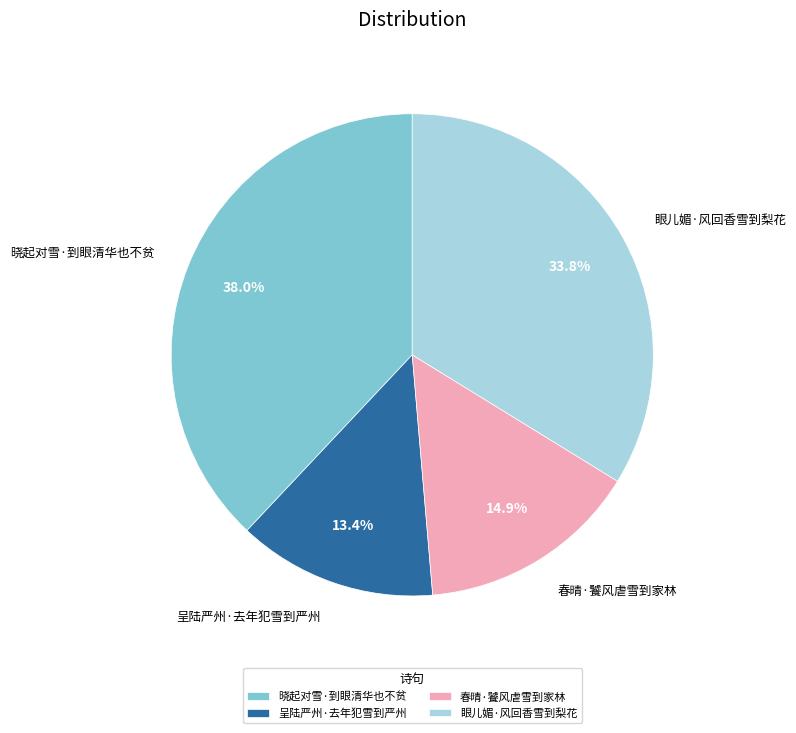

Which category has the smallest portion of the pie?

呈陆严州·去年犯雪到严州